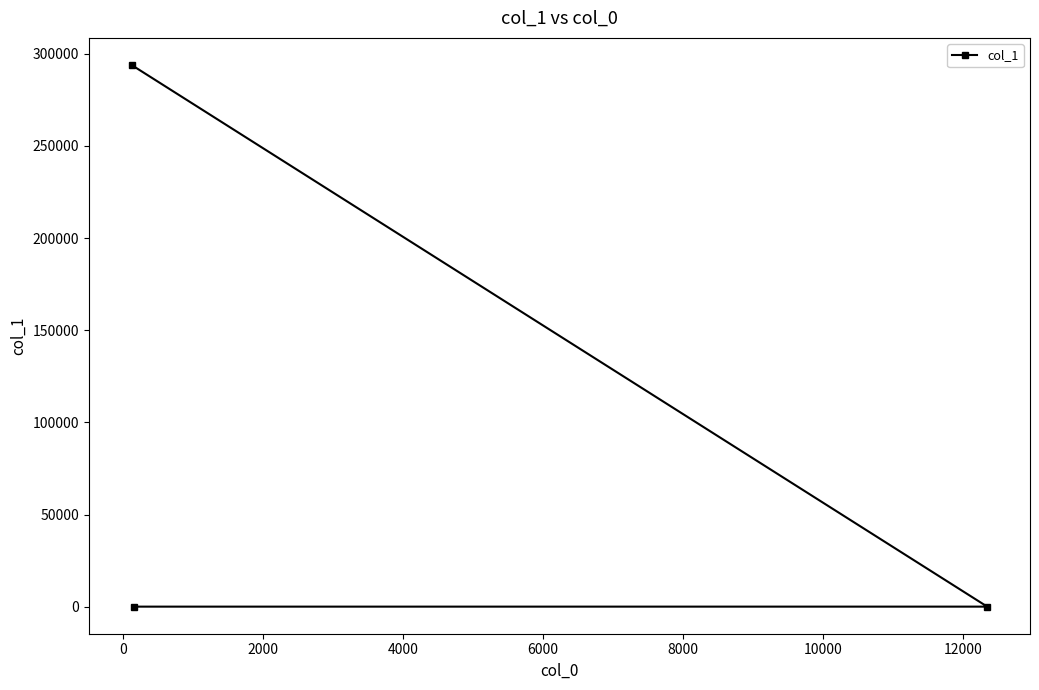

What is the value of the 3rd point from the left?

24.7